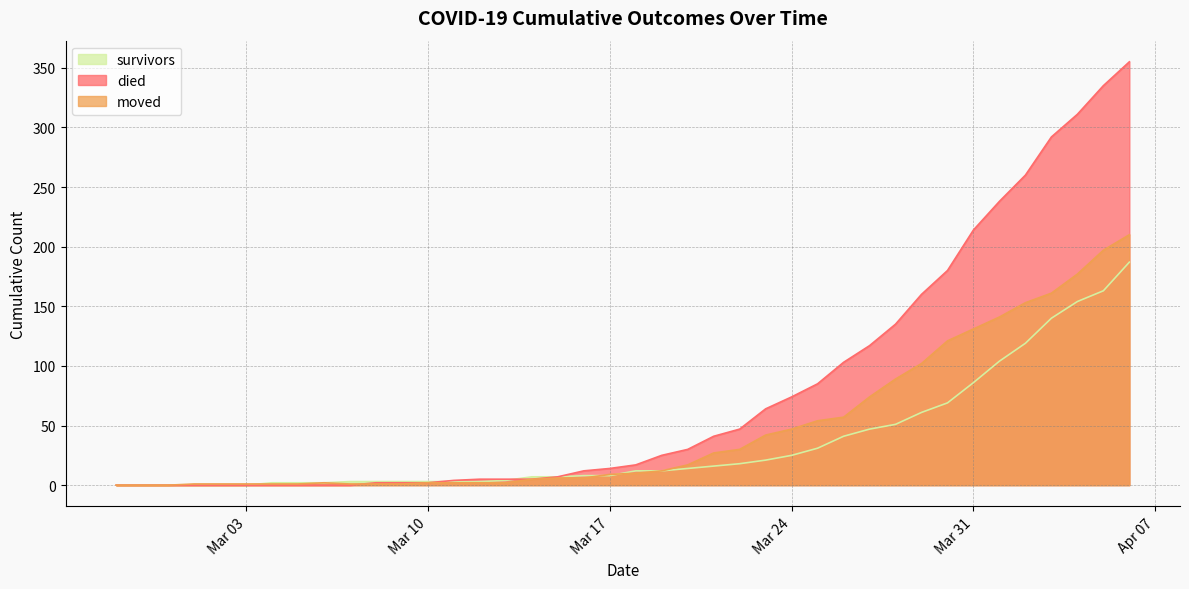

What is the difference between the died values at 2020-03-16 and 2020-03-04?

12